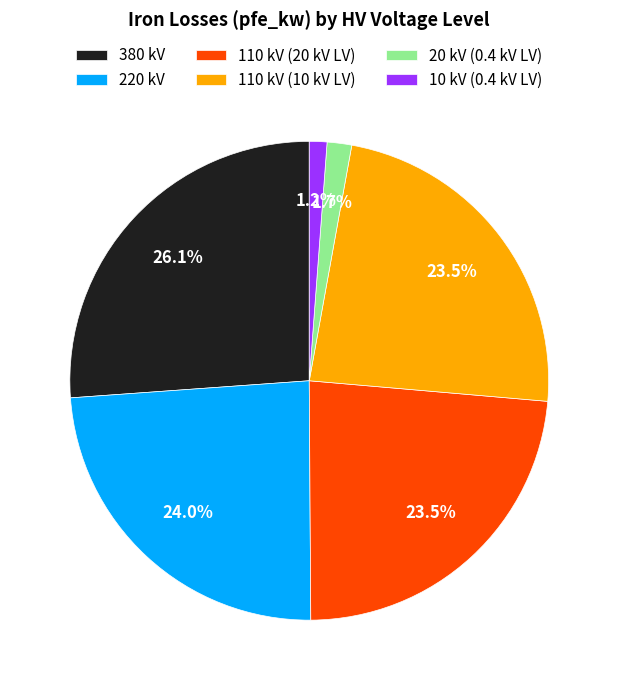

Is the sum of 110 kV (20 kV LV) and 10 kV (0.4 kV LV) greater than half?

No